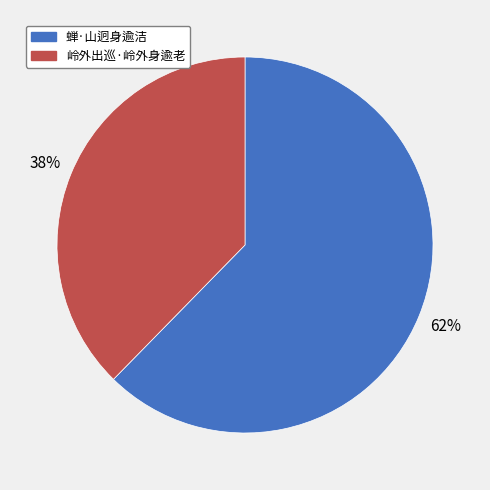

Count the number of slices in the pie.

2